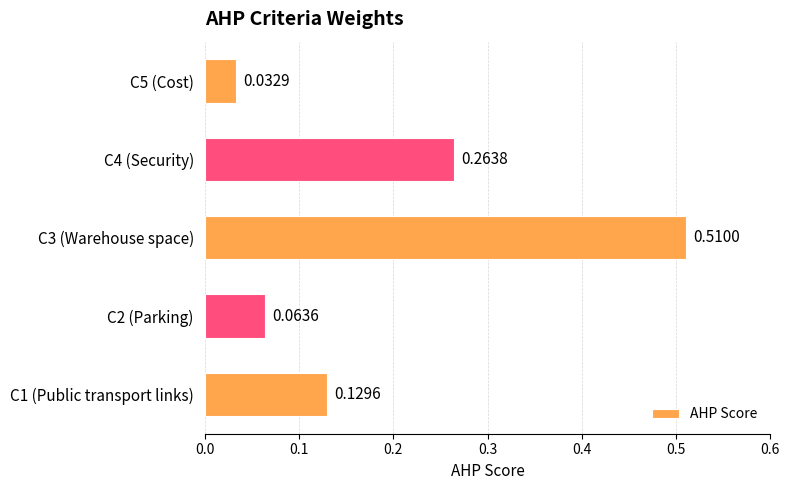

Are the bars horizontal?

Yes